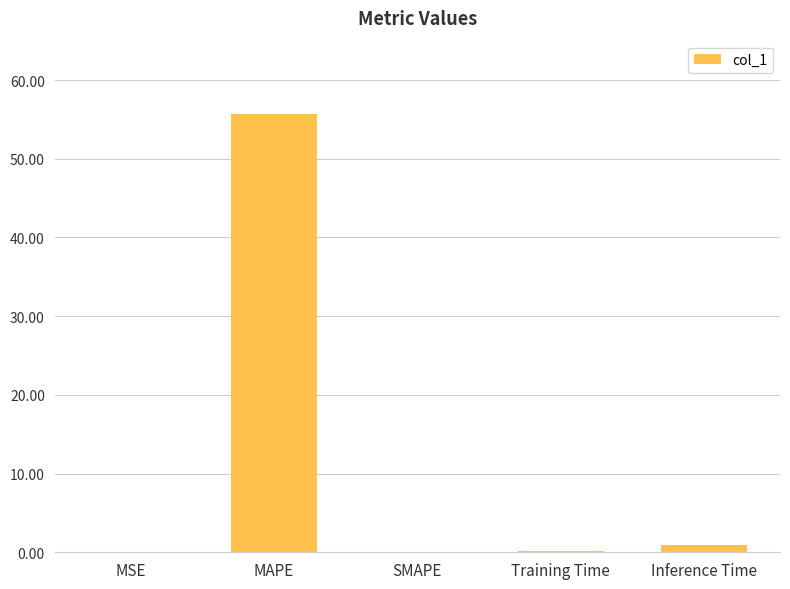

What is the maximum value shown in the chart?

55.6